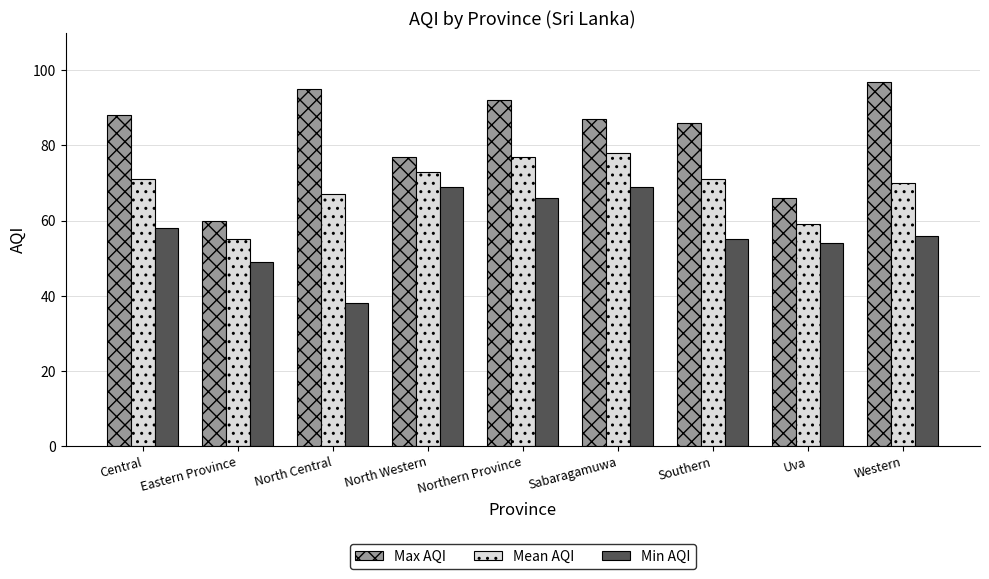

Which label corresponds to the smallest value in the chart?

North Central